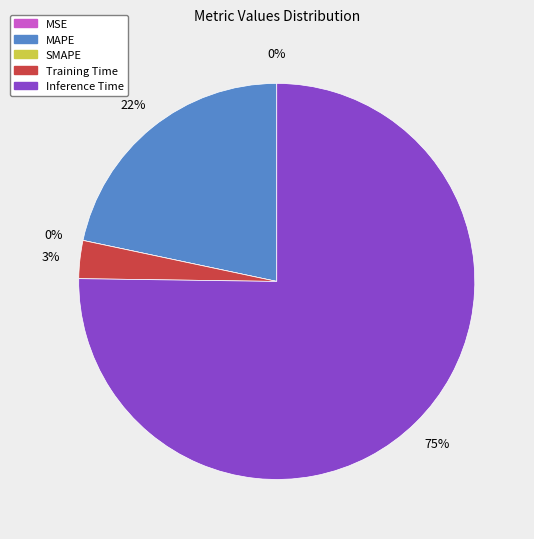

Is it true that Inference Time is 69% of the pie?

False